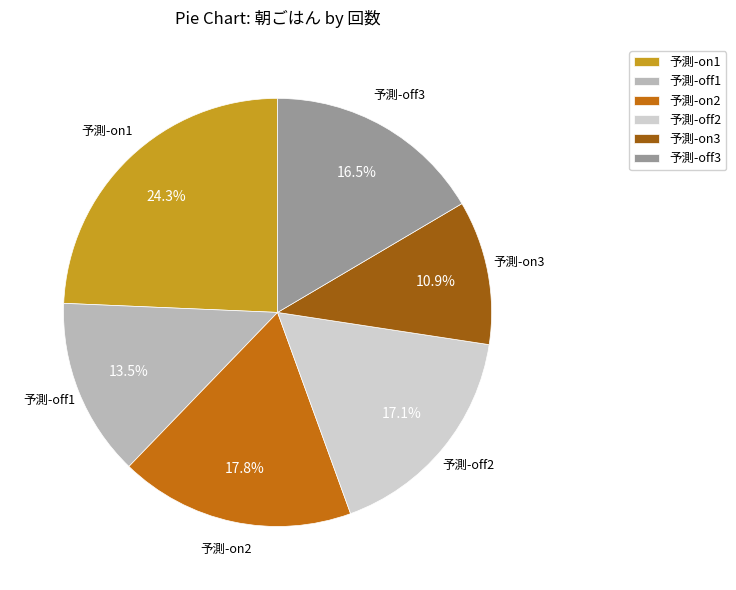

What is the largest slice in the pie chart?

予測-on1